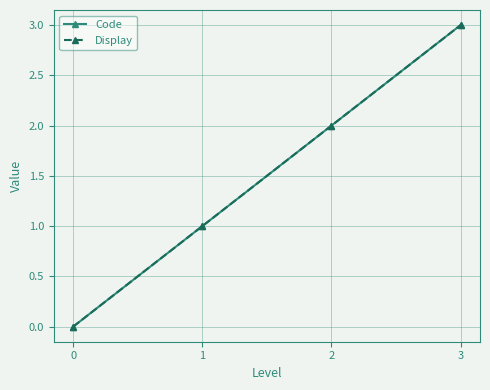

The Display series shows 1 at 1. True or false?

True